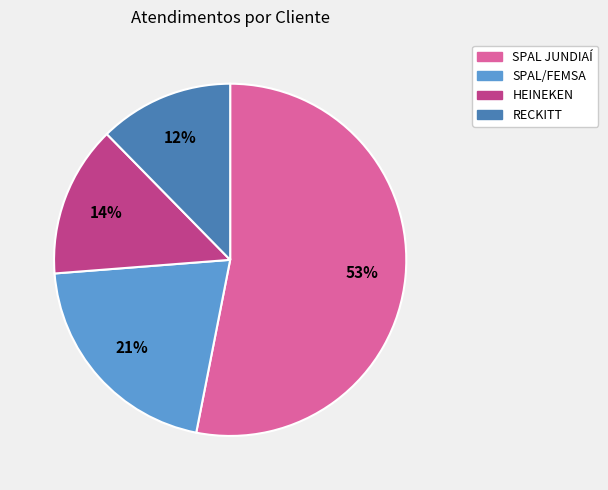

The HEINEKEN slice represents 22% of the pie. True or false?

False